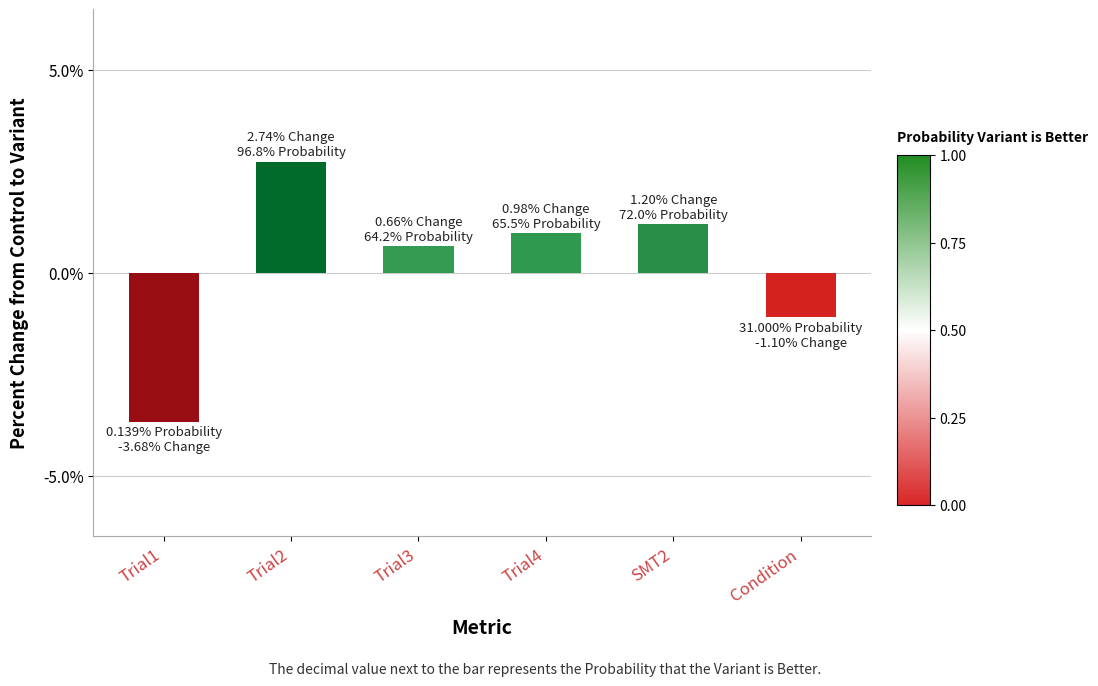

Rank the categories by value from lowest to highest.

Trial1, Condition, Trial3, Trial4, SMT2, Trial2